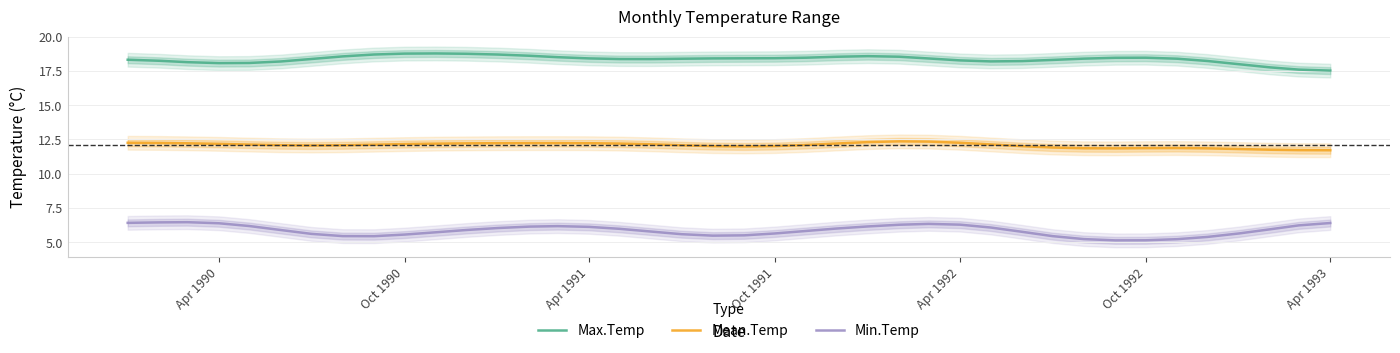

What is the lowest value of the Min.Temp series?

5.1